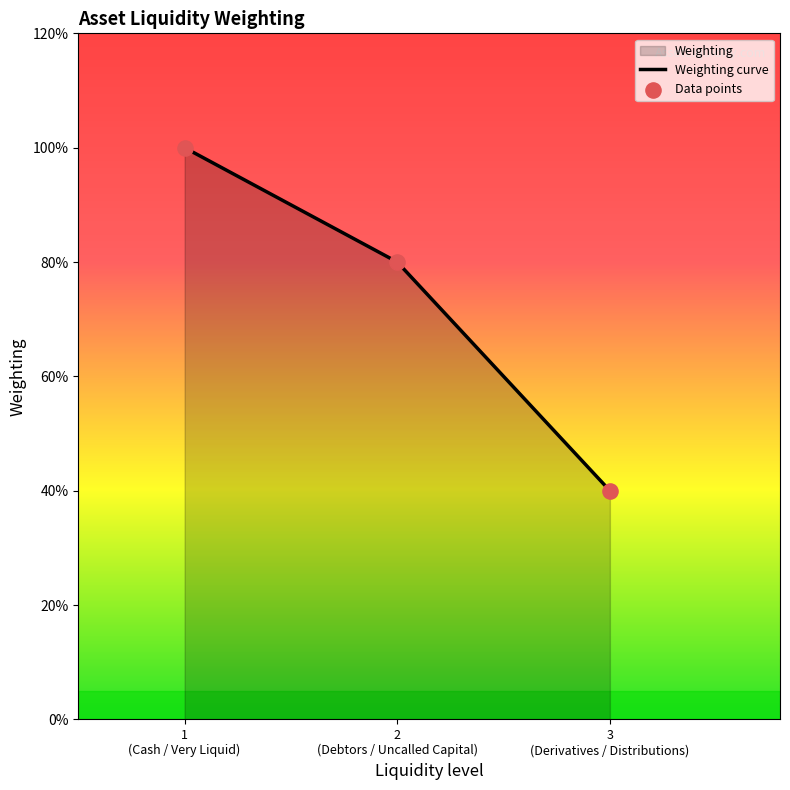

What is the change in value from 2 to 3?

-0.4